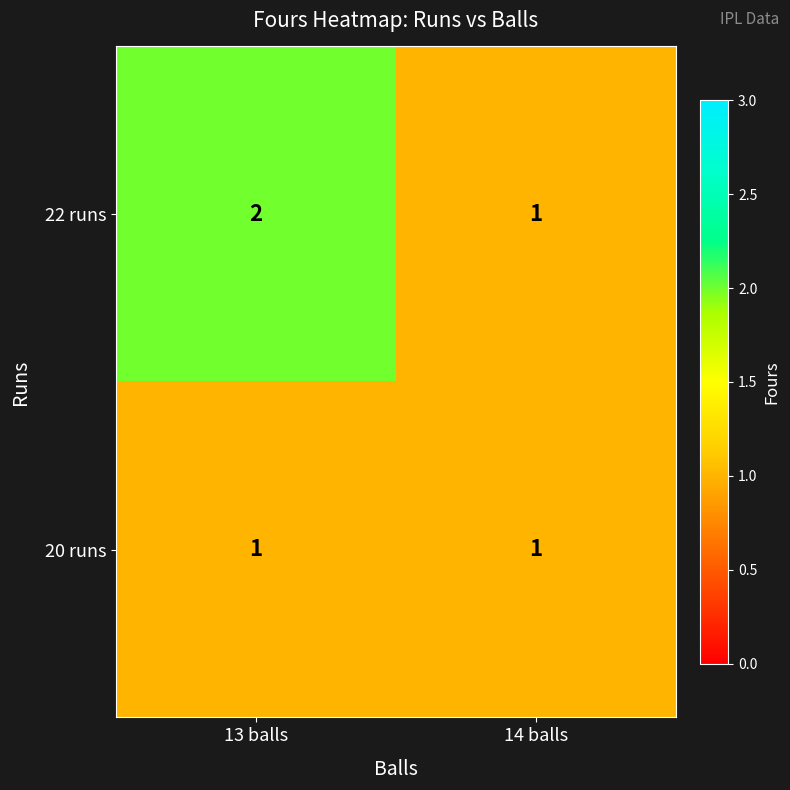

What is the minimum value shown in the chart?

1